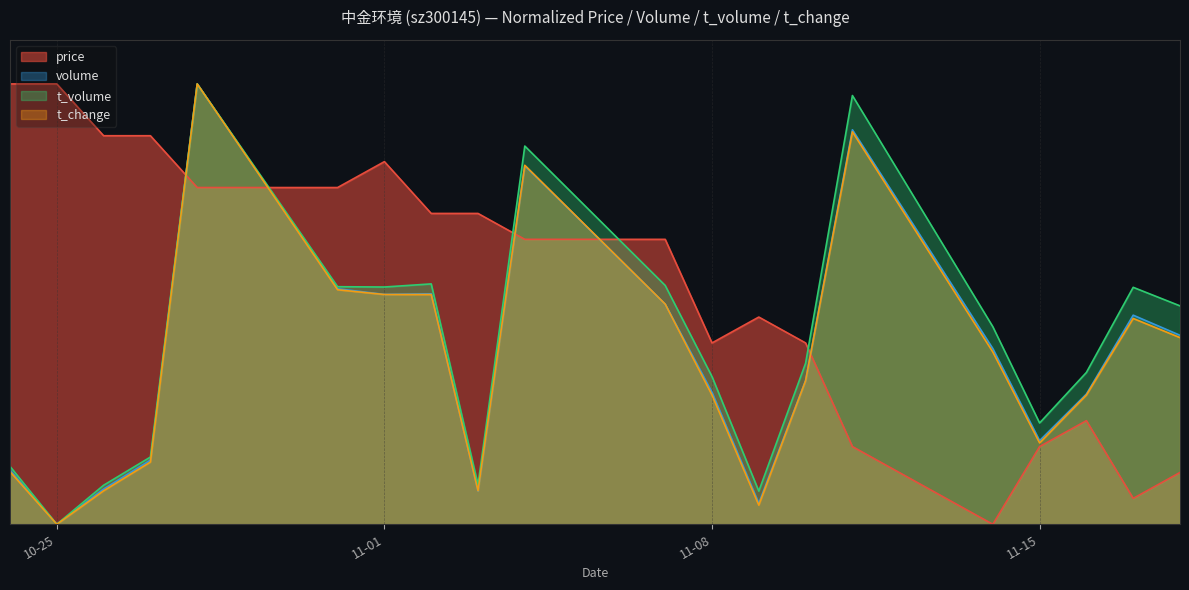

At which label is the value closest to 0?

2022-11-14